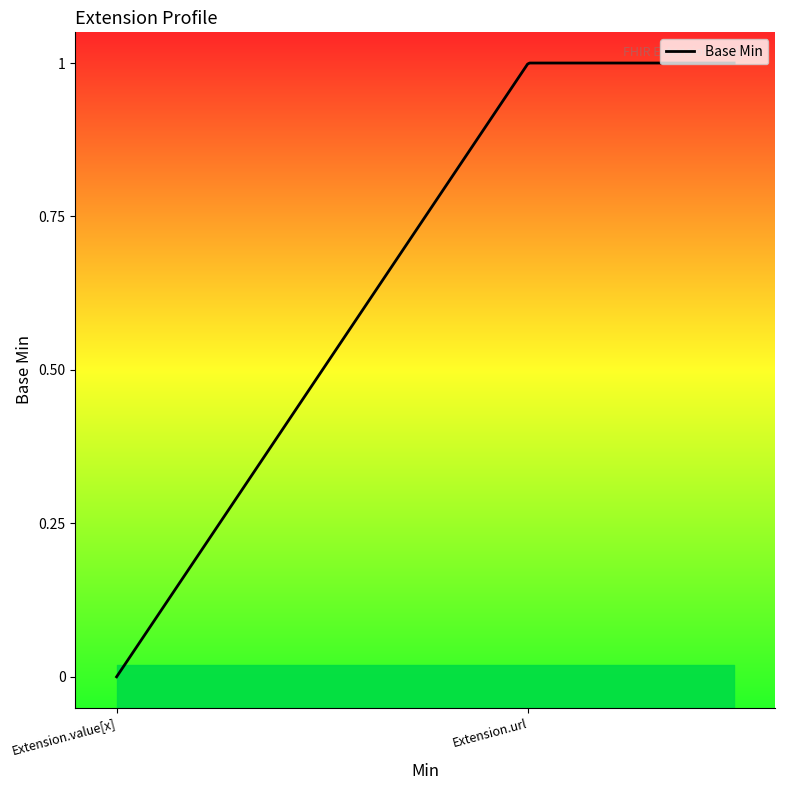

Which has a higher value, Extension or Extension.url?

Extension.url